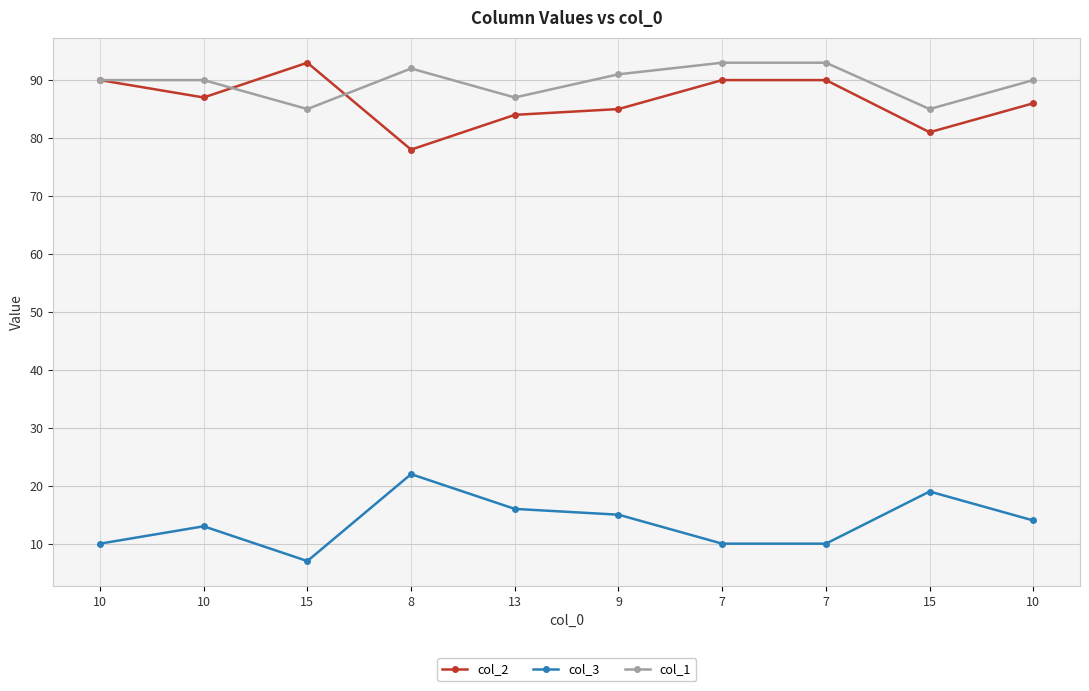

What is the minimum value shown in the chart?

7